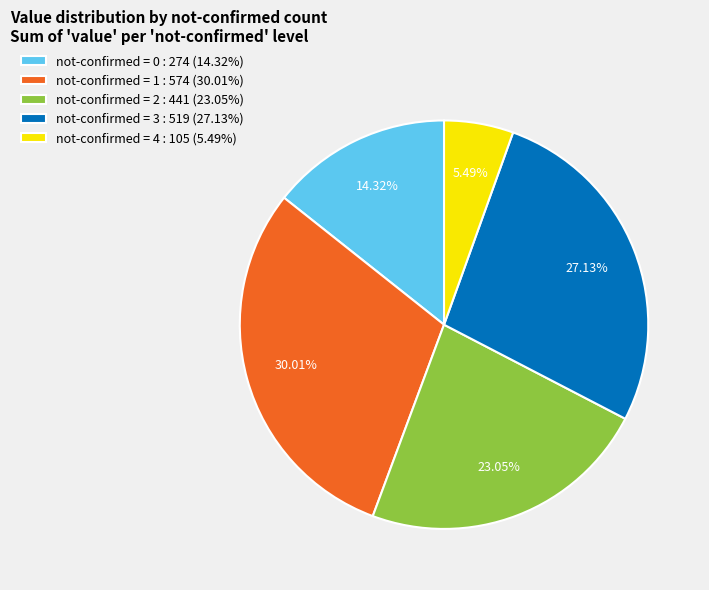

Do not-confirmed = 3 : 519 (27.13%) and not-confirmed = 4 : 105 (5.49%) together represent more than half of the pie?

No